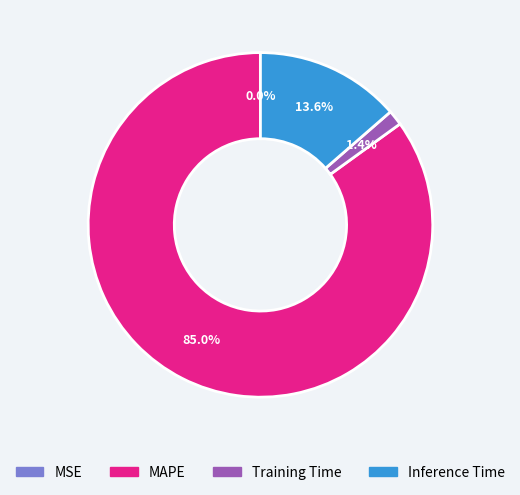

Does MAPE represent more than half of the total?

Yes